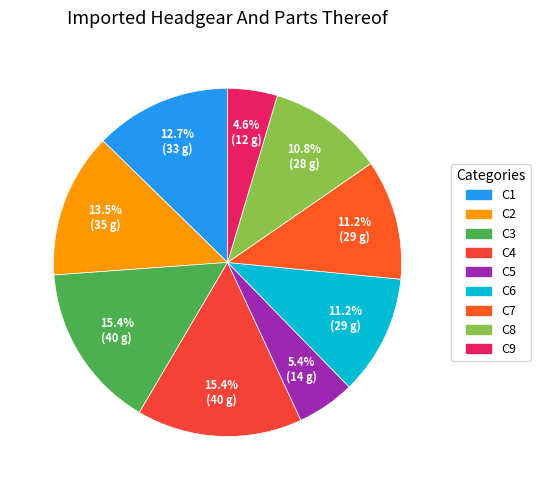

How many segments does this pie chart have?

9